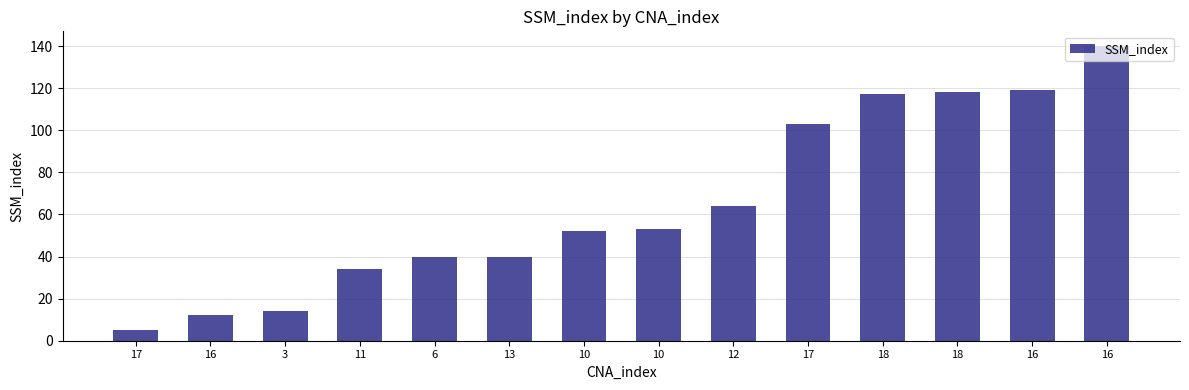

How many data points are less than 53?

7